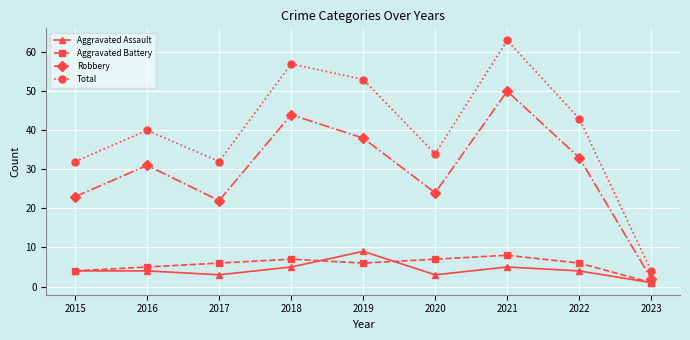

True or false: Total and Aggravated Assault intersect in this chart.

False